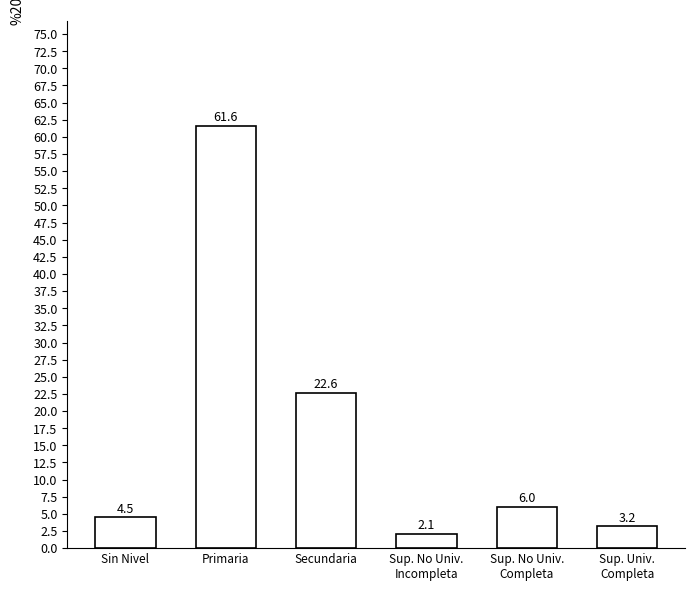

True or false: the data shows 2.1 at Sup. No Univ.
Incompleta.

True